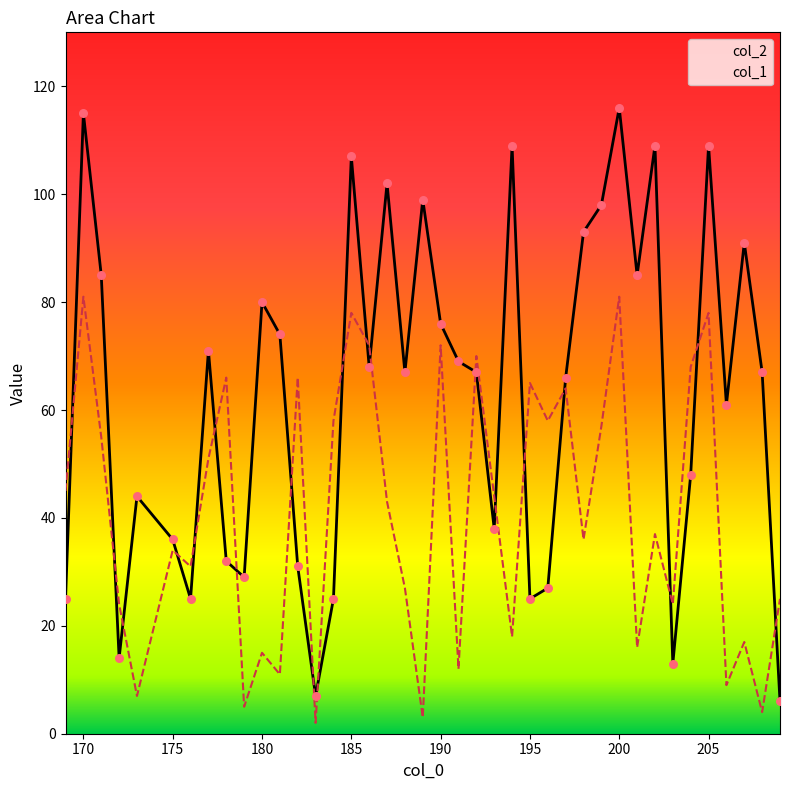

Which series contains the highest Y value?

col_2